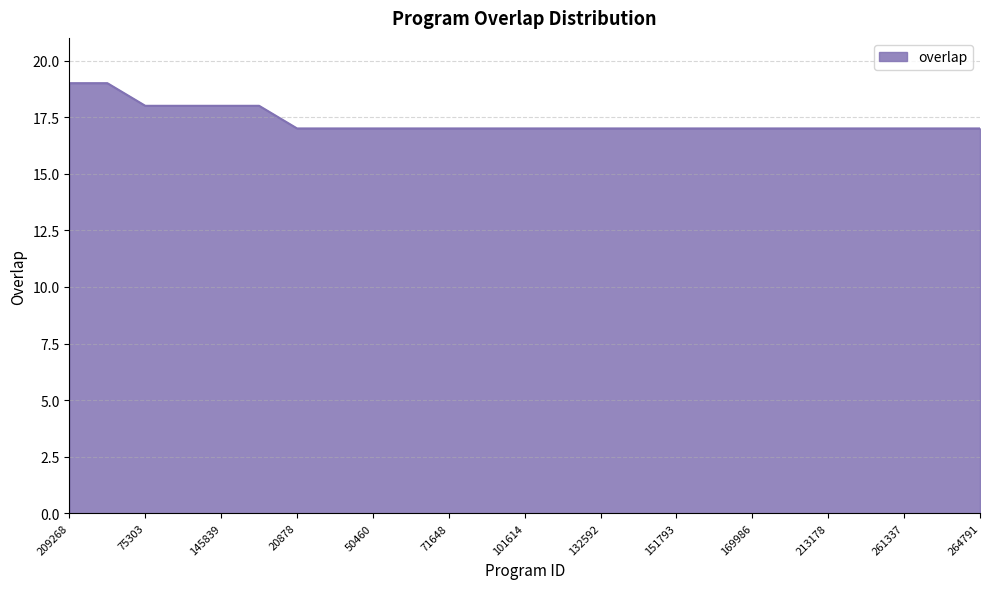

What is the smallest value displayed?

17